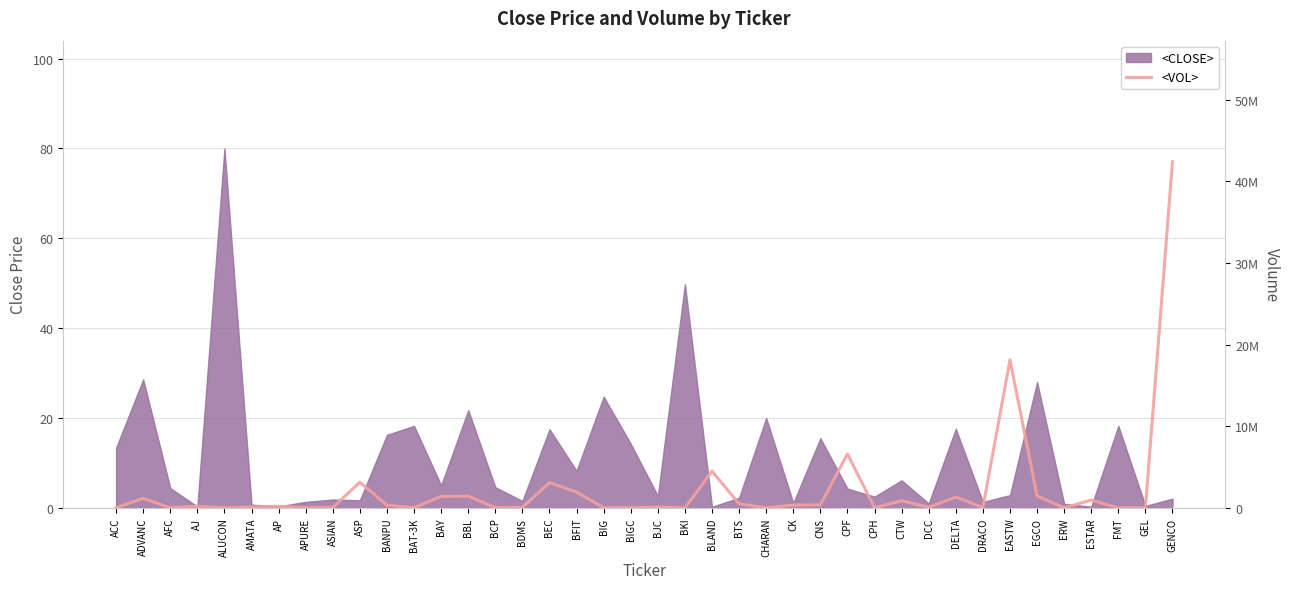

Reading right to left, what are all the values shown in this chart?

42384000	4352	4000	956000	240	1462000	18120000	43600	1324300	70000	865400	14000	6613000	376127	337000	600	496064	4500000	2250	93400	19300	21000	1939400	3087000	65517	18400	1430630	1408100	12000	325300	3142000	49999	23625	190000	100000	1000	201000	2500	1168000	23000